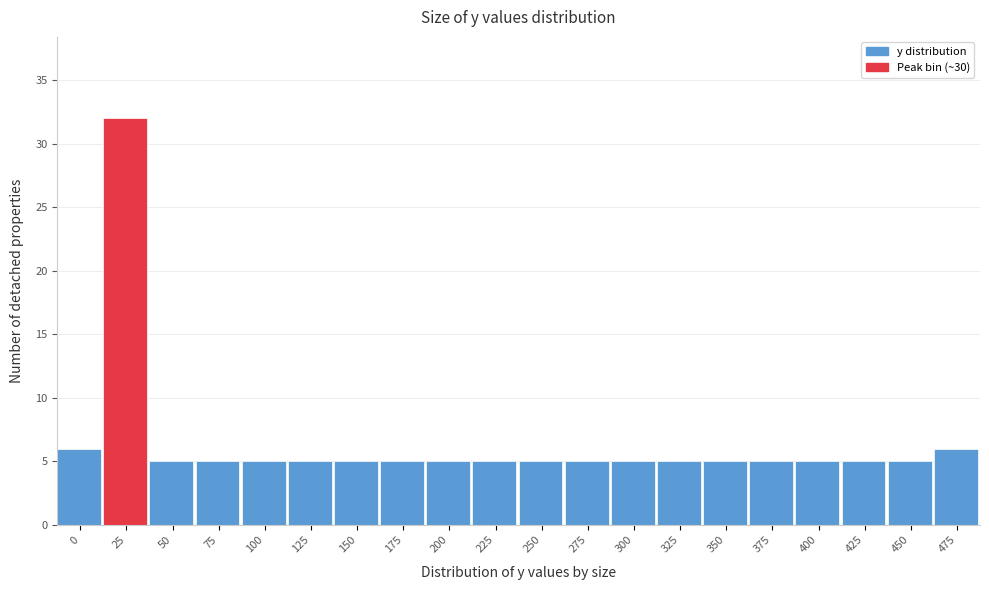

Reading left to right, transcribe all the data shown in this chart.

0=6	25=32	50=5	75=5	100=5	125=5	150=5	175=5	200=5	225=5	250=5	275=5	300=5	325=5	350=5	375=5	400=5	425=5	450=5	475=6